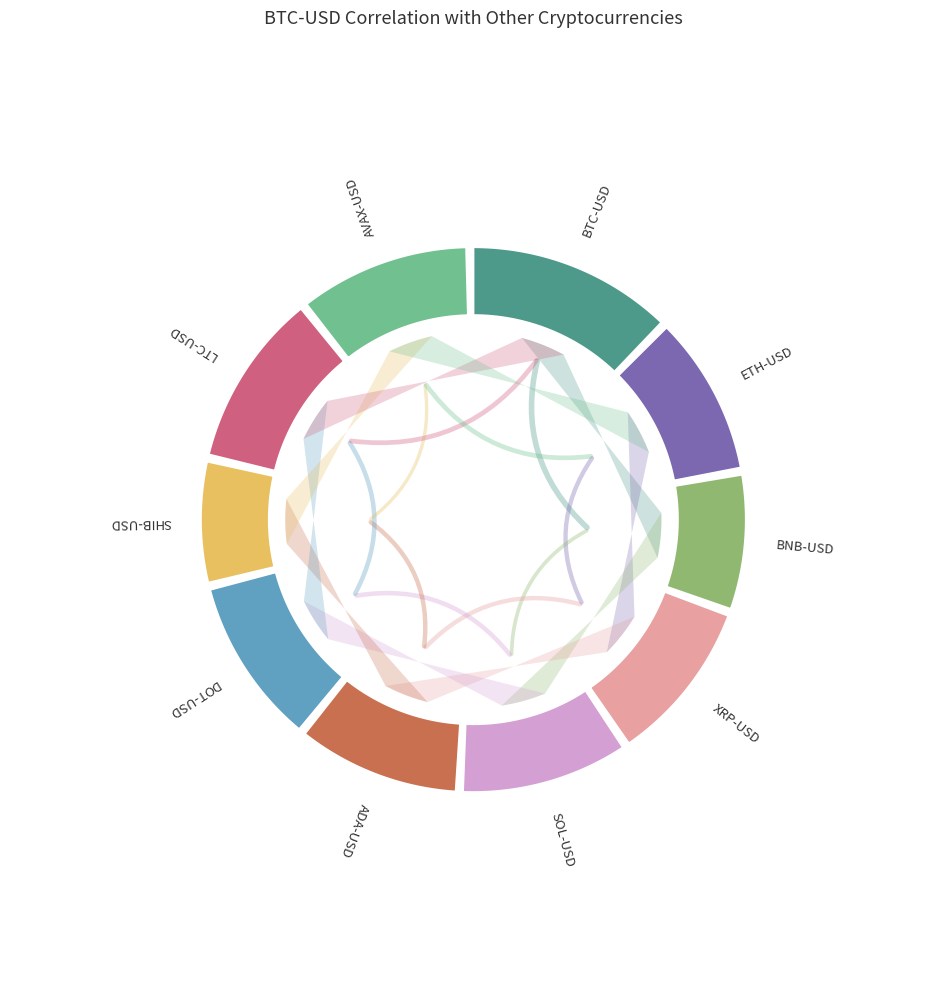

Is the sum of ETH-USD and BNB-USD greater than half?

No